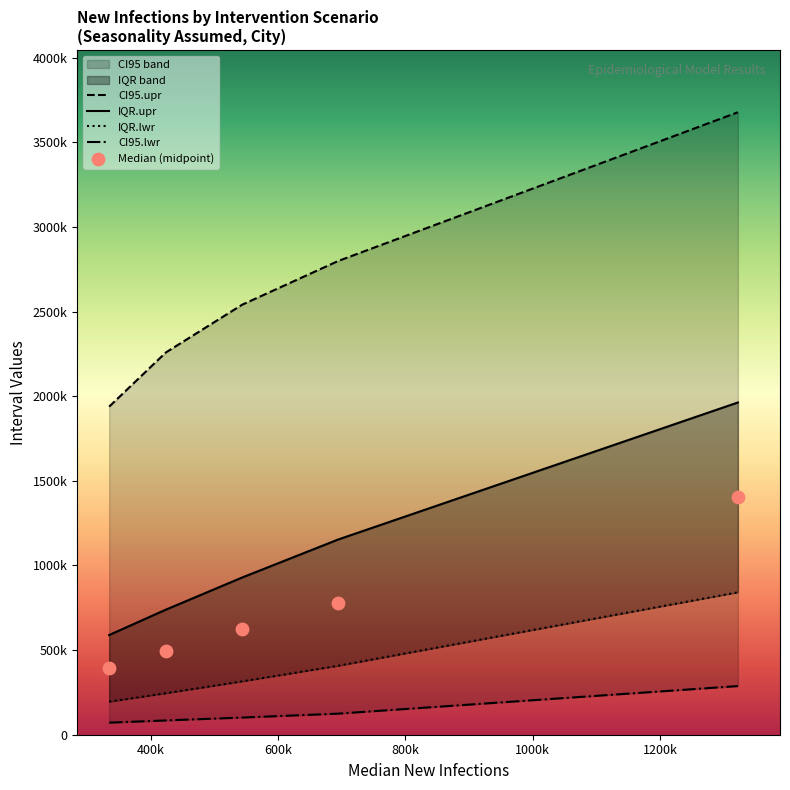

Is the value of IQR.upr at 800k greater than the value of Median (midpoint) at 1000k?

No